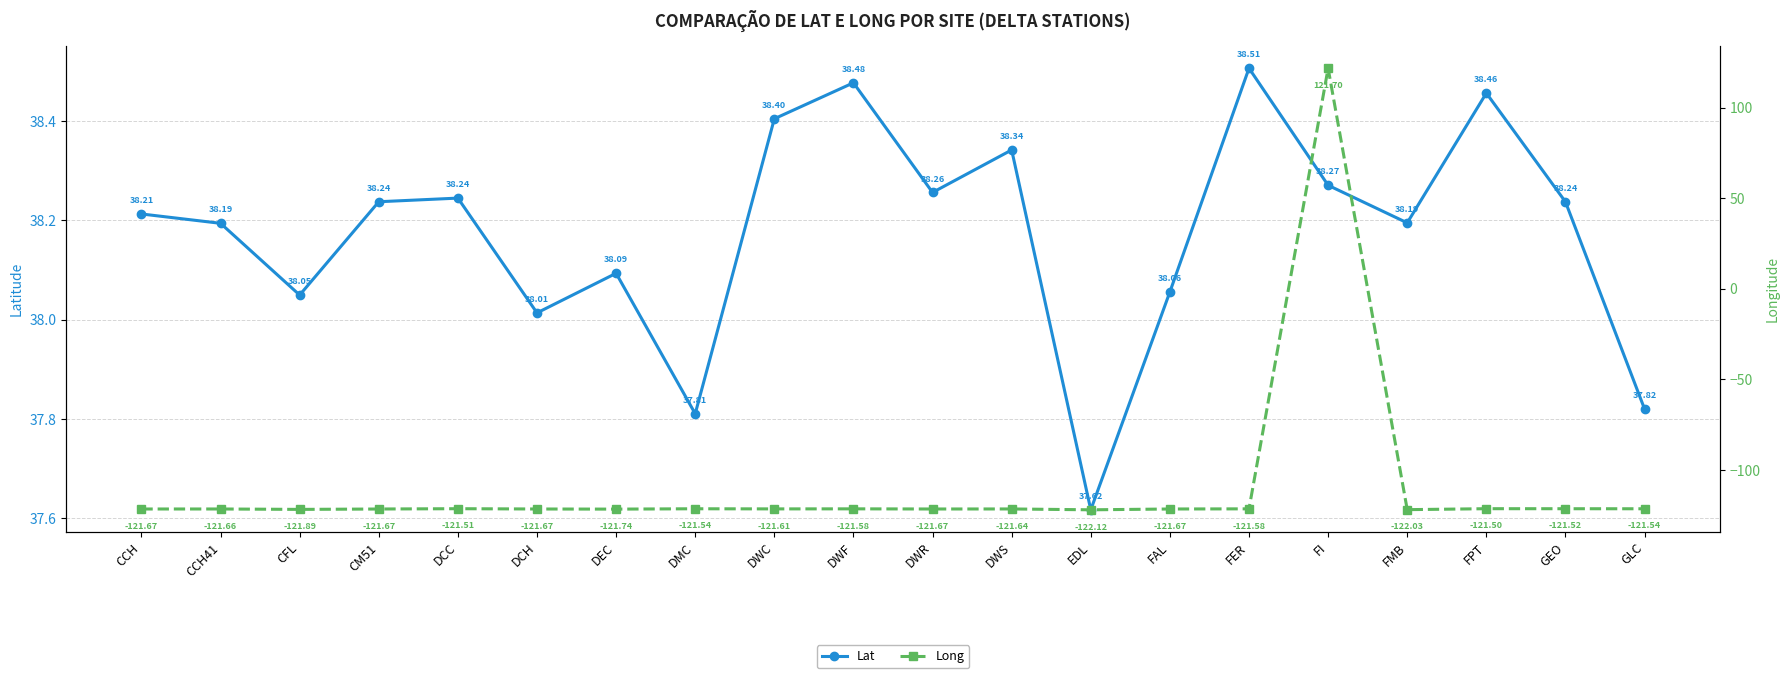

What is the value of the Lat point at the 17th from the left?

38.2